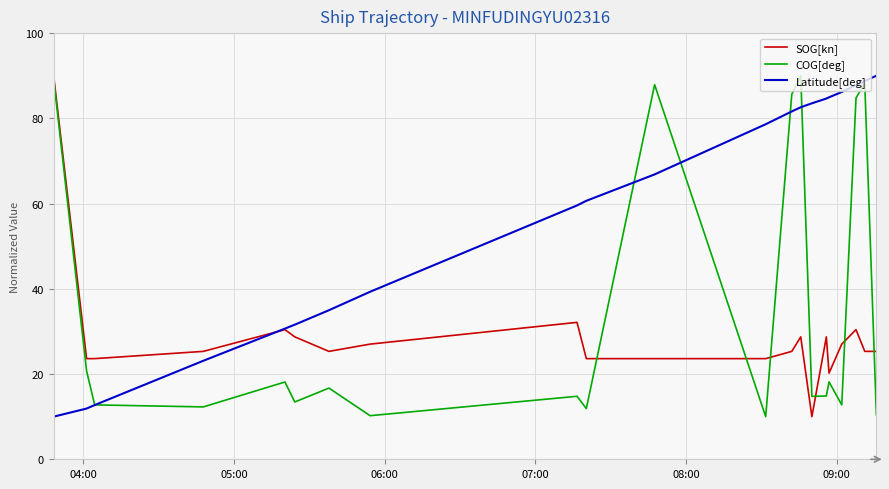

The Latitude[deg] series shows 19.3 at 29. True or false?

False